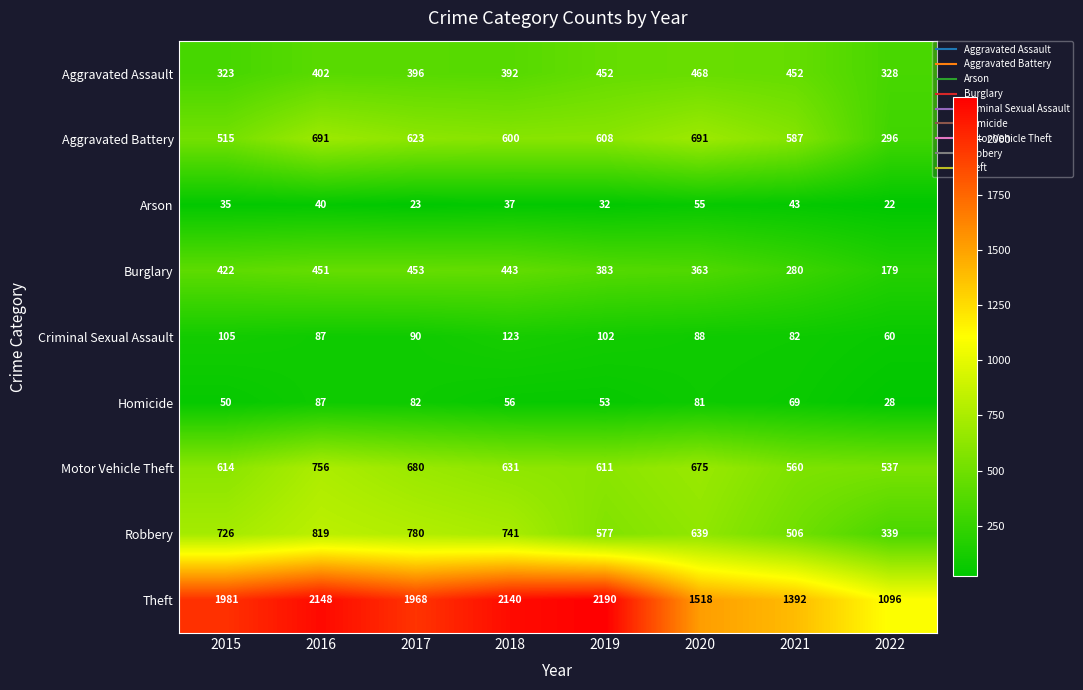

Which category has the highest value in the Homicide series?

2016